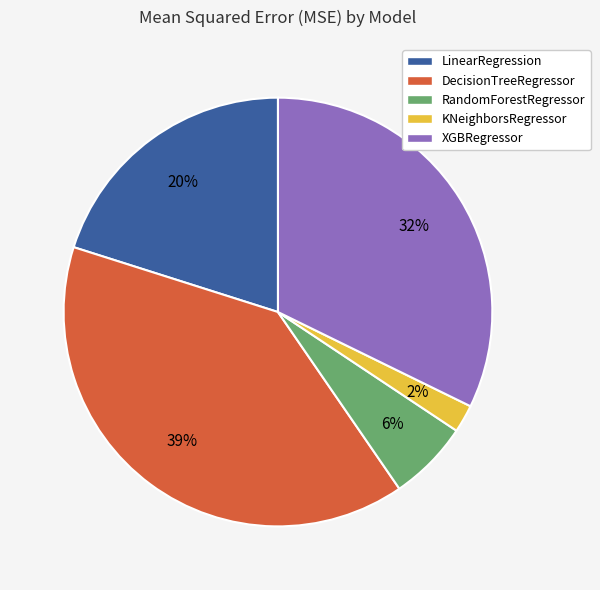

Combined, do XGBRegressor and DecisionTreeRegressor account for over 50%?

Yes